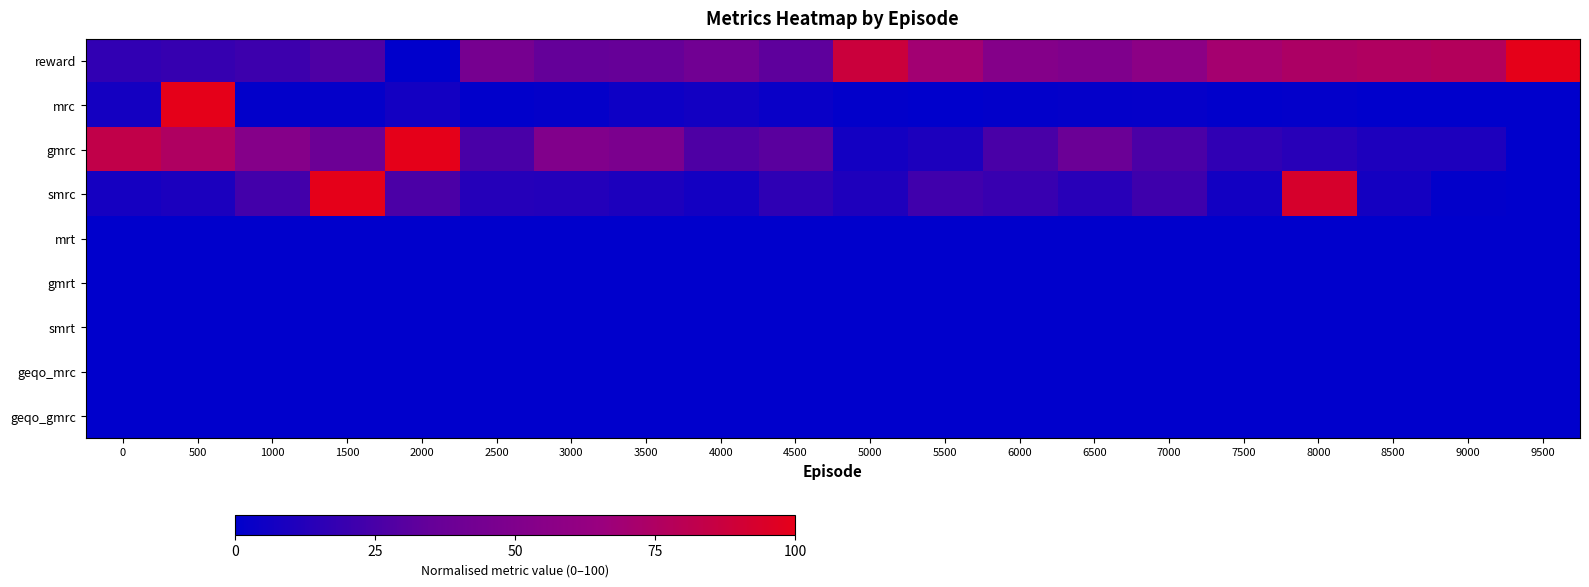

Which label corresponds to the largest value in the chart?

9500